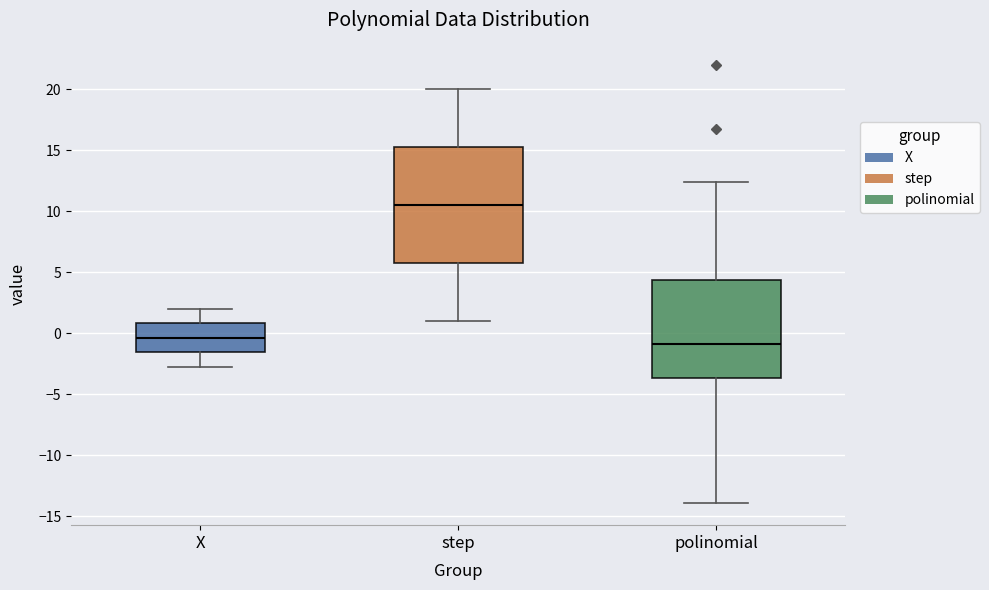

Which box has the lowest median line?

polinomial